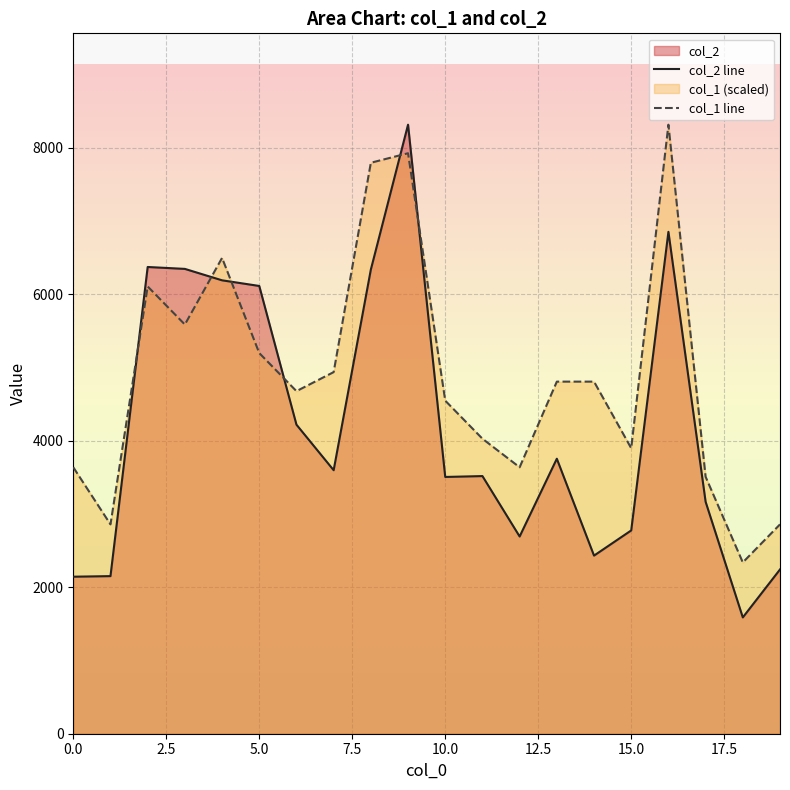

Which series ends up on top after the final intersection of col_2 line and col_1 line?

col_1 line